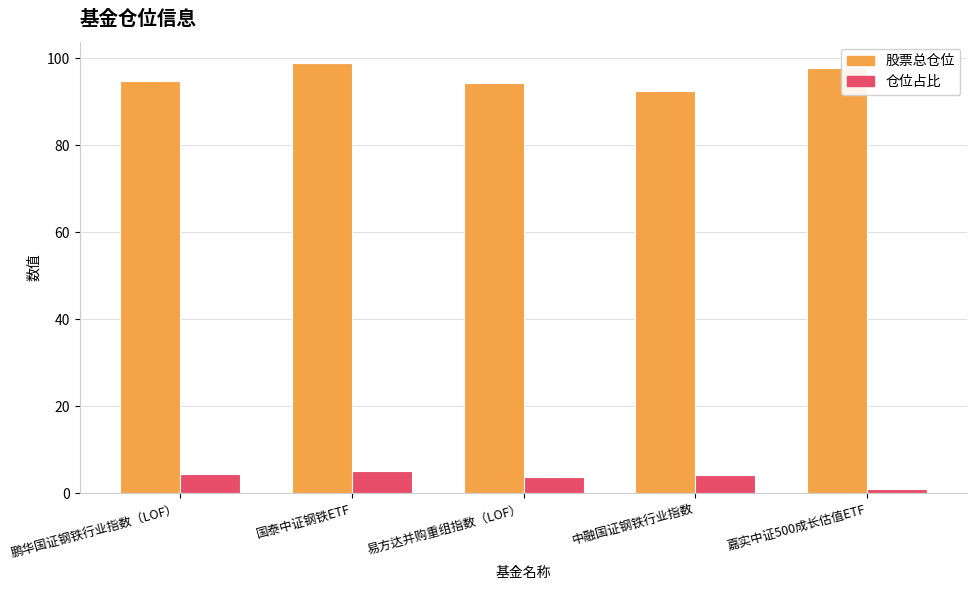

Count the number of categories in the chart.

5